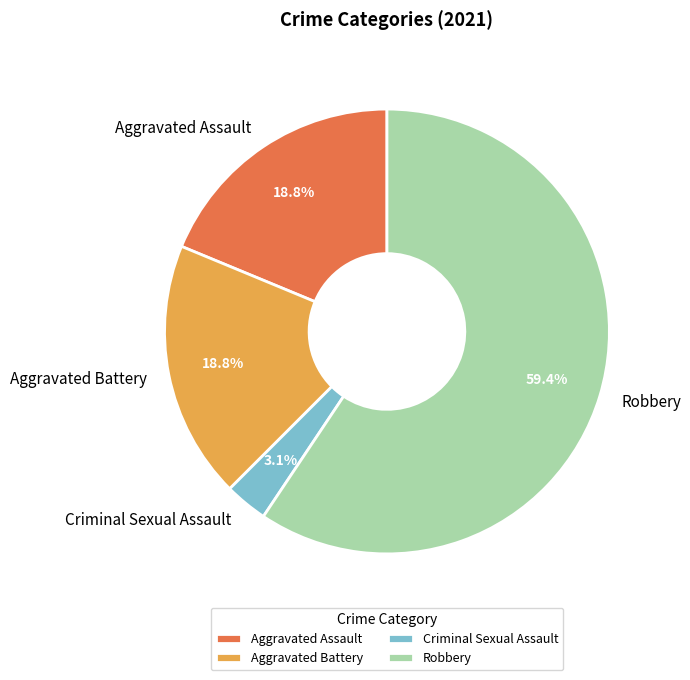

Which slice represents more than half of the pie?

Robbery